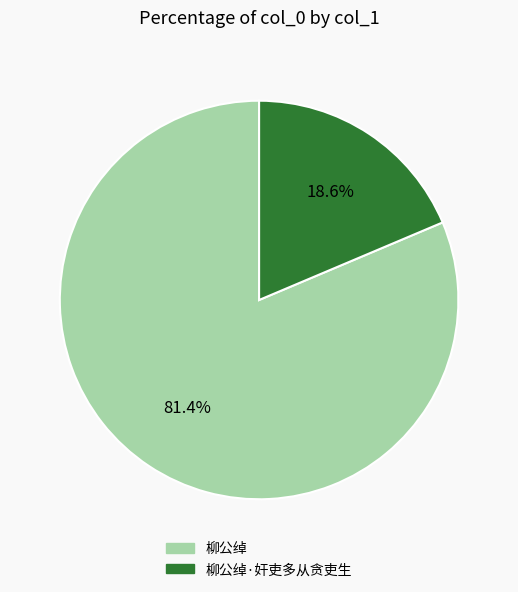

To the nearest percent, what percentage of the pie is 柳公绰?

81%